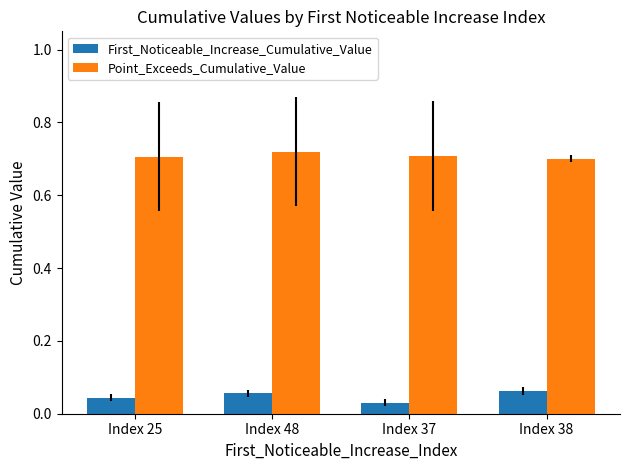

Is the value of Point_Exceeds_Cumulative_Value at Index 37 greater than the value of First_Noticeable_Increase_Cumulative_Value at Index 25?

Yes